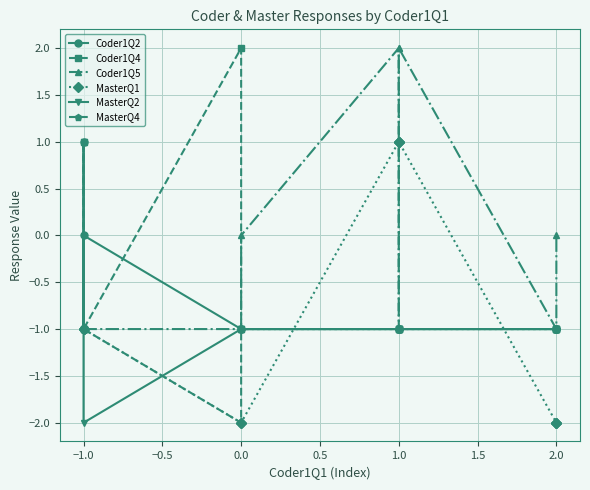

Is the value of MasterQ4 at 2.0 greater than the value of Coder1Q5 at 1.0?

No